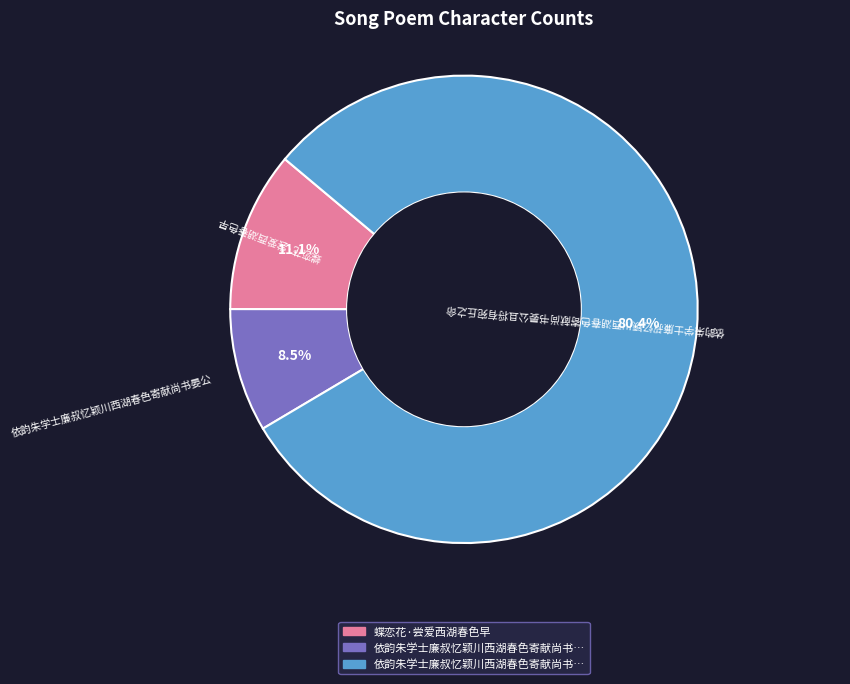

Is there a majority slice in this chart?

Yes